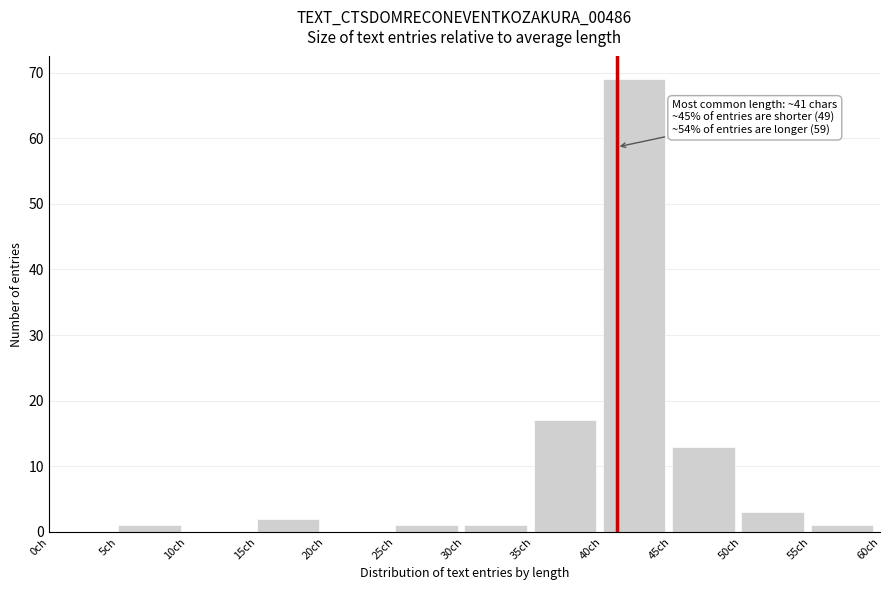

Over which range of the x-axis is the bar tallest?

40 to 45